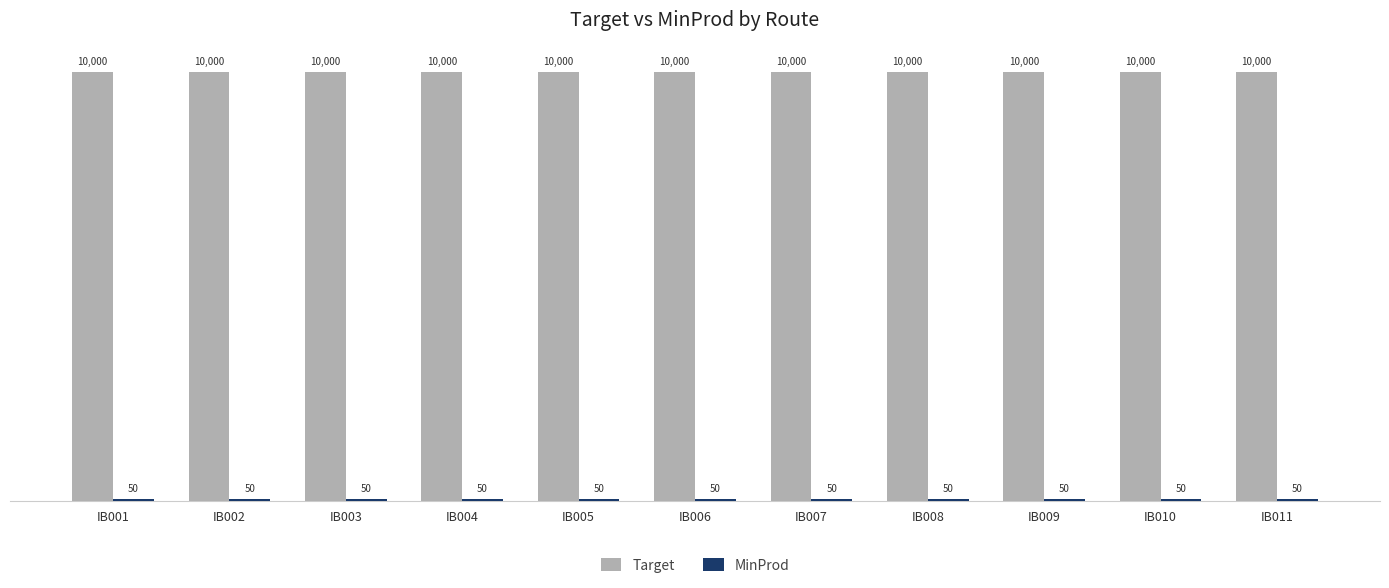

How many bars are there in each group?

2